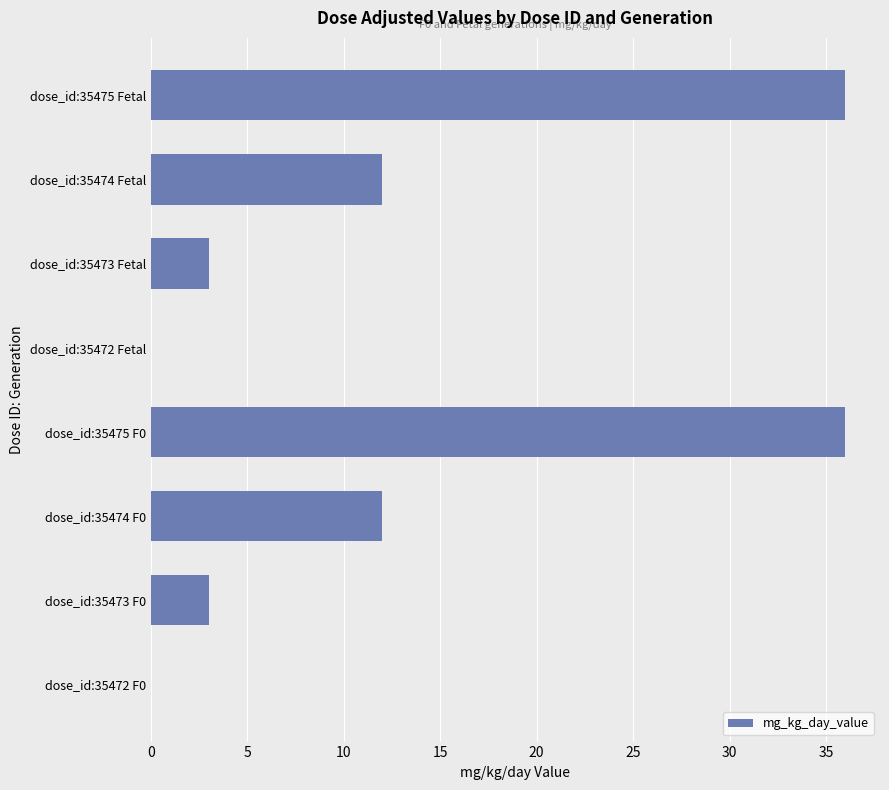

What is the greatest value displayed?

36